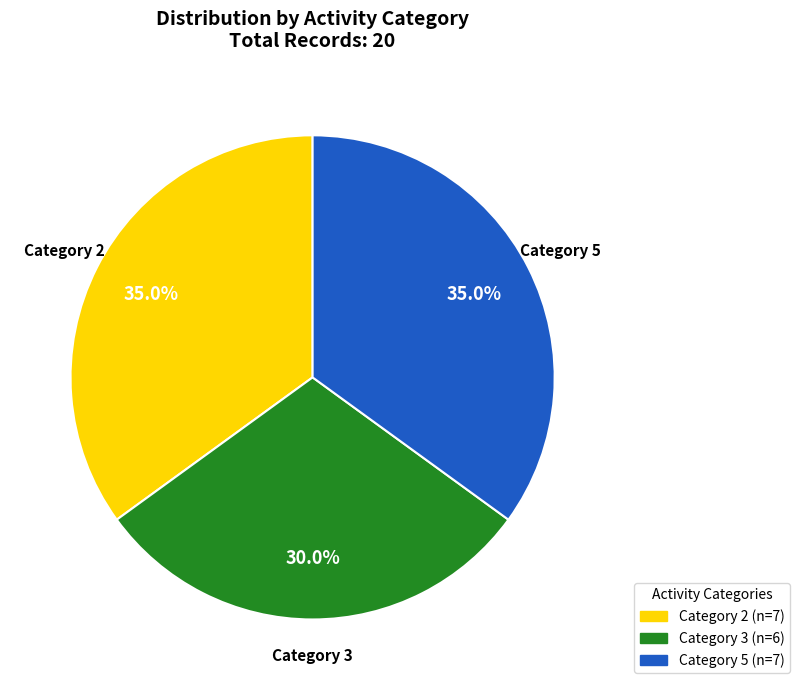

To the nearest percent, what is the difference between the largest and smallest slice percentages?

5%